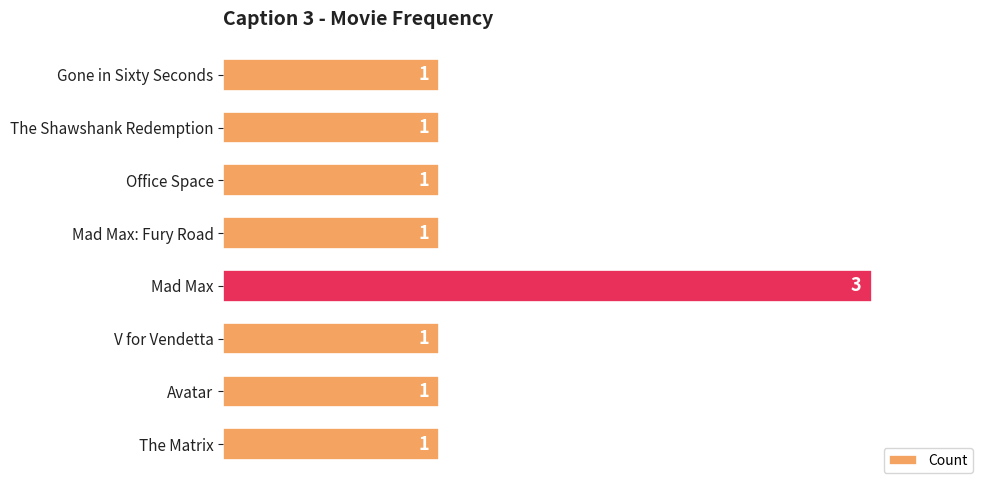

What is the greatest value displayed?

3